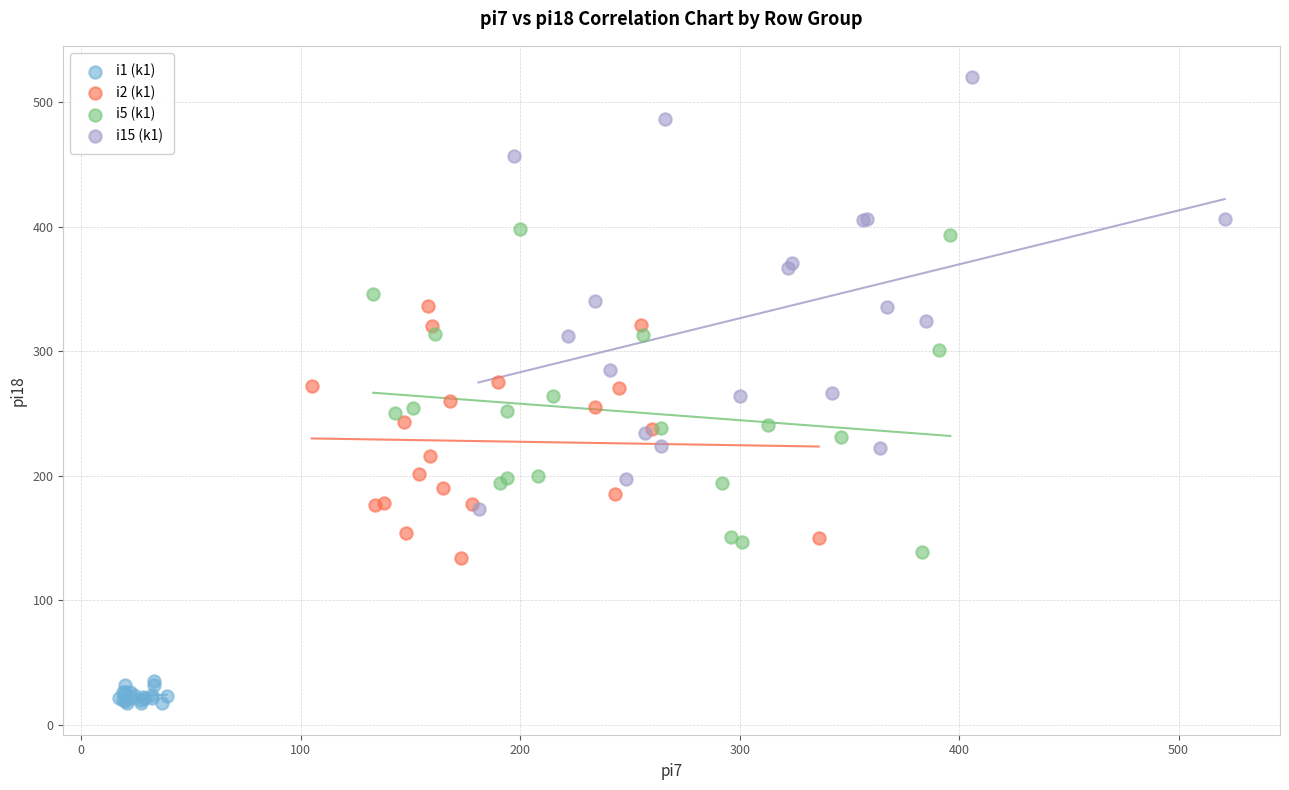

Which series contains the highest Y value?

i15 (k1)